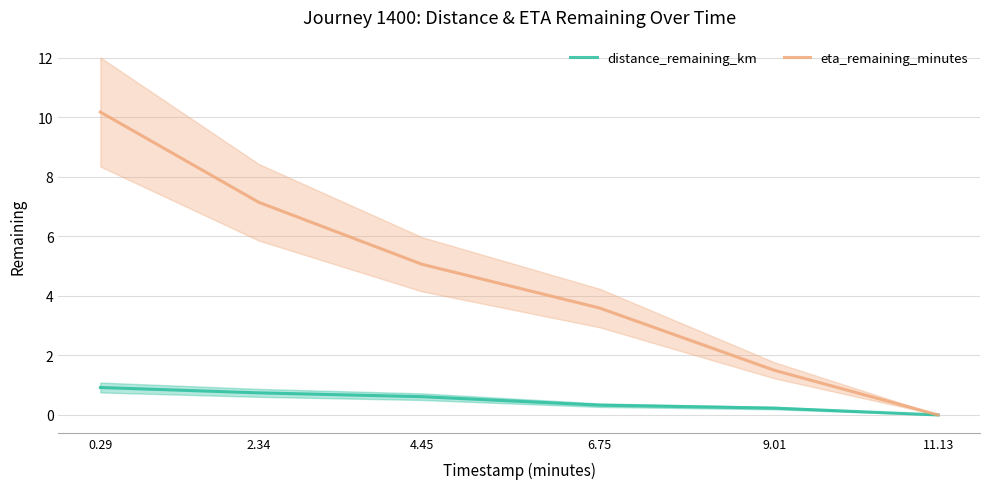

Where is distance_remaining_km nearest to the value 0?

11.13